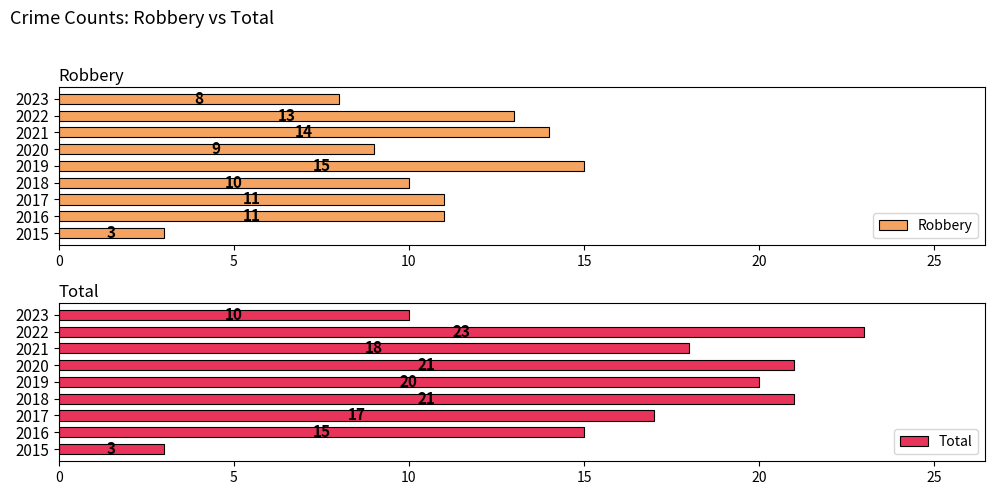

Which category has the lowest value in the Robbery series?

2015